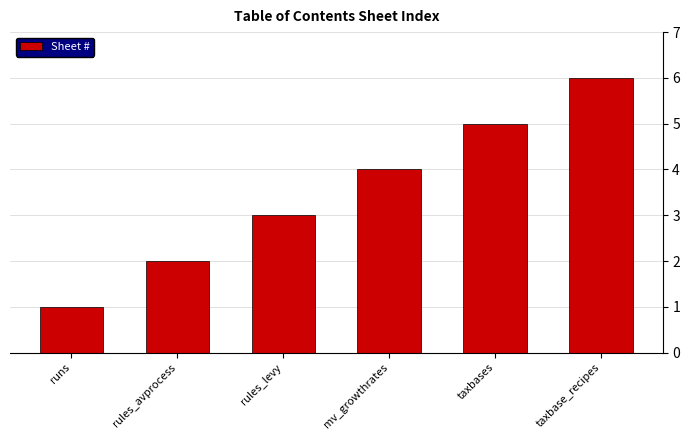

What value does the data have at taxbase_recipes?

6